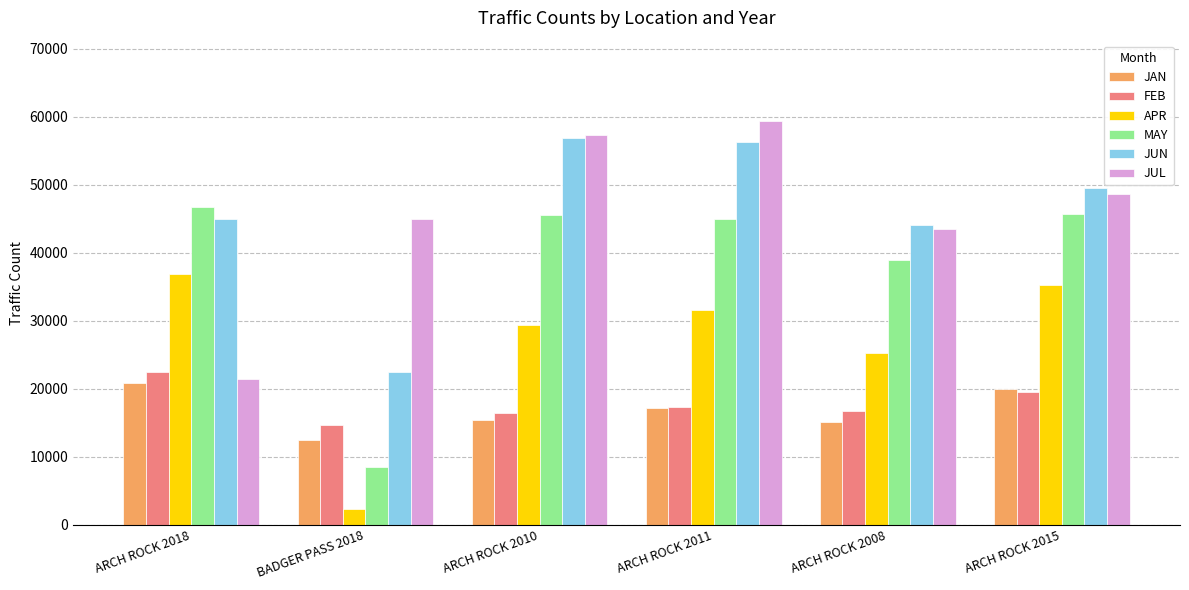

How many bars are there in total?

36